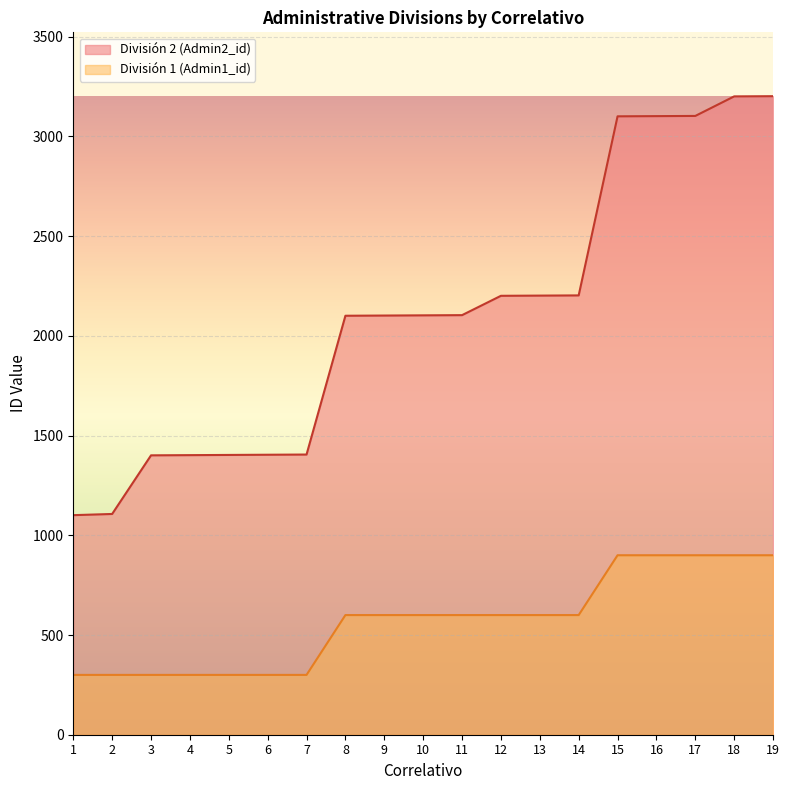

What is the sum of the División 1 (Admin1_id) values at 17 and 5?

1200